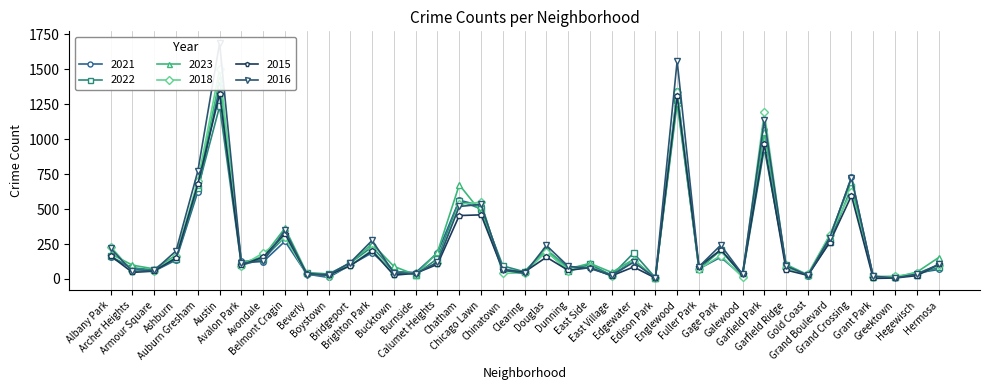

At which label does 2015 reach its minimum?

Grant Park